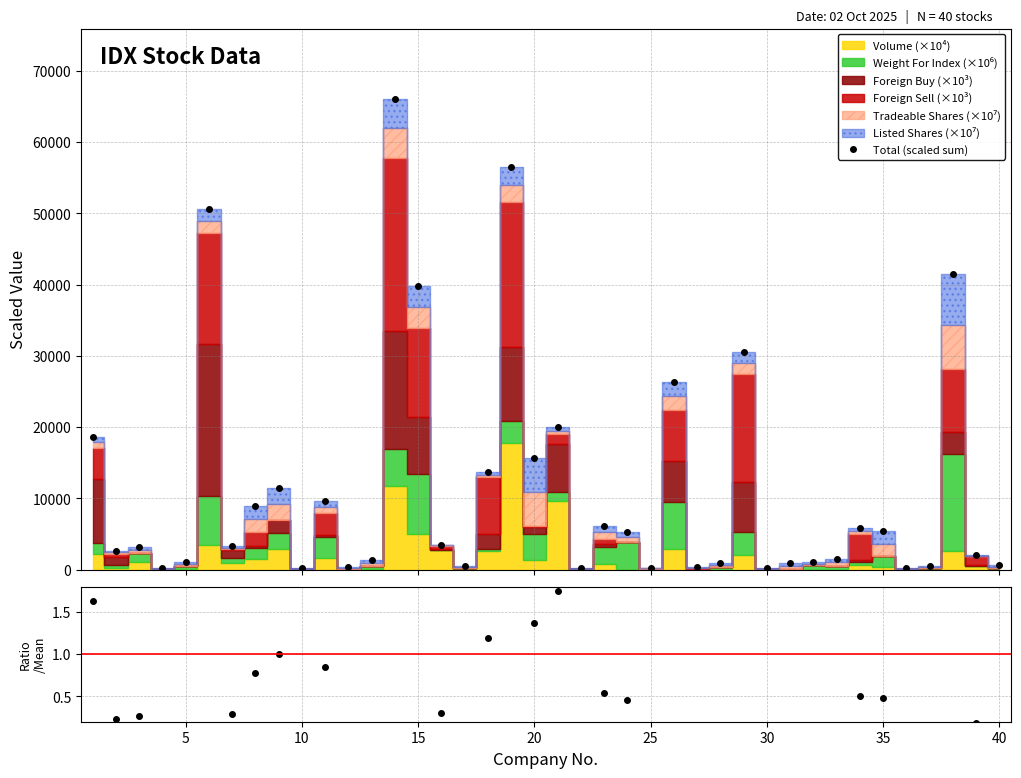

Which has a higher value, 24 or 40?

40